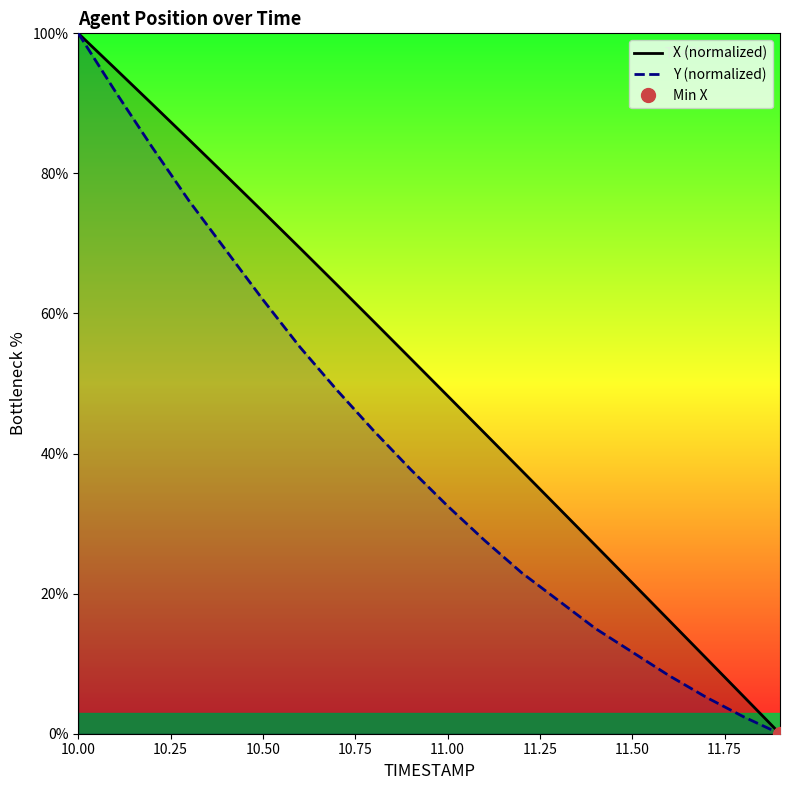

At which label does Y (normalized) reach its peak?

10.00